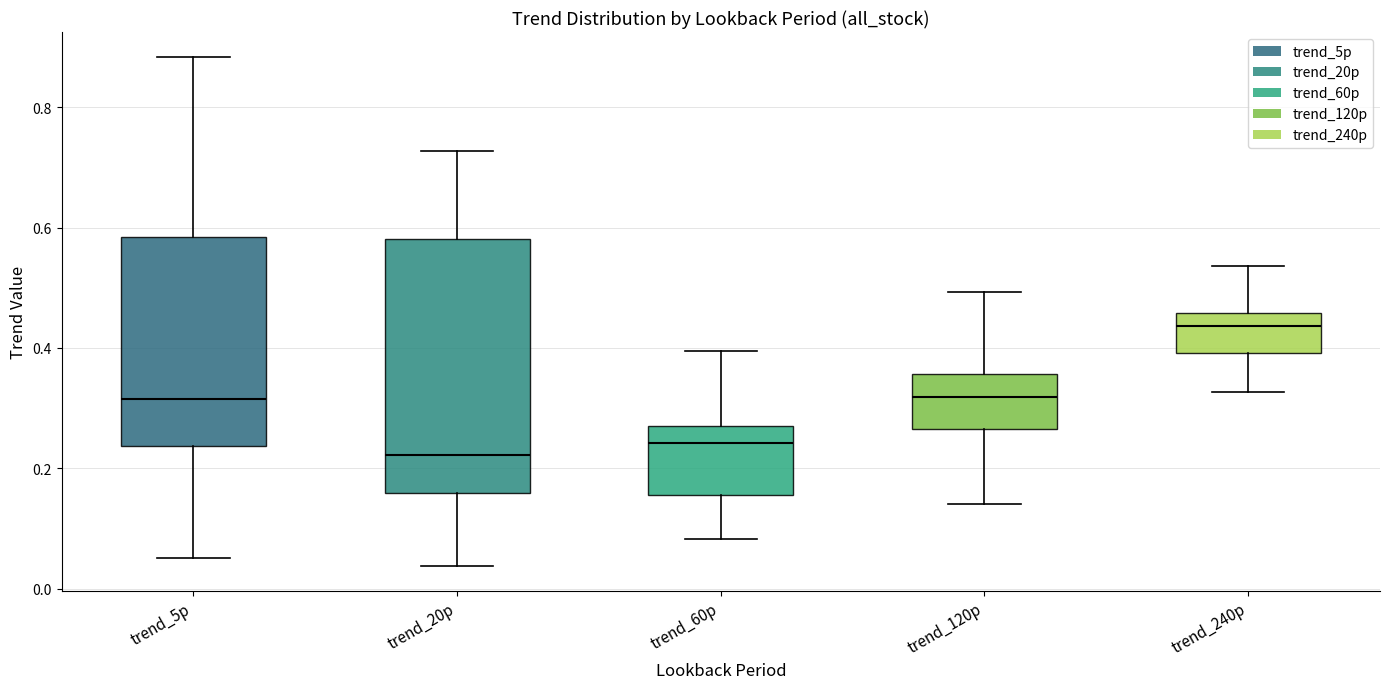

Reading left to right, transcribe this box plot: for each box, give where its median line is, the range the box spans, and where its two whiskers end, as read against the y-axis. The values are not printed on the chart, so give them approximately, as read against the axis.

trend_5p: median 0.32, box 0.24 to 0.58, whiskers 0.06 to 0.88
trend_20p: median 0.22, box 0.16 to 0.58, whiskers 0.04 to 0.72
trend_60p: median 0.24, box 0.16 to 0.28, whiskers 0.08 to 0.40
trend_120p: median 0.32, box 0.26 to 0.36, whiskers 0.14 to 0.50
trend_240p: median 0.44, box 0.40 to 0.46, whiskers 0.32 to 0.54